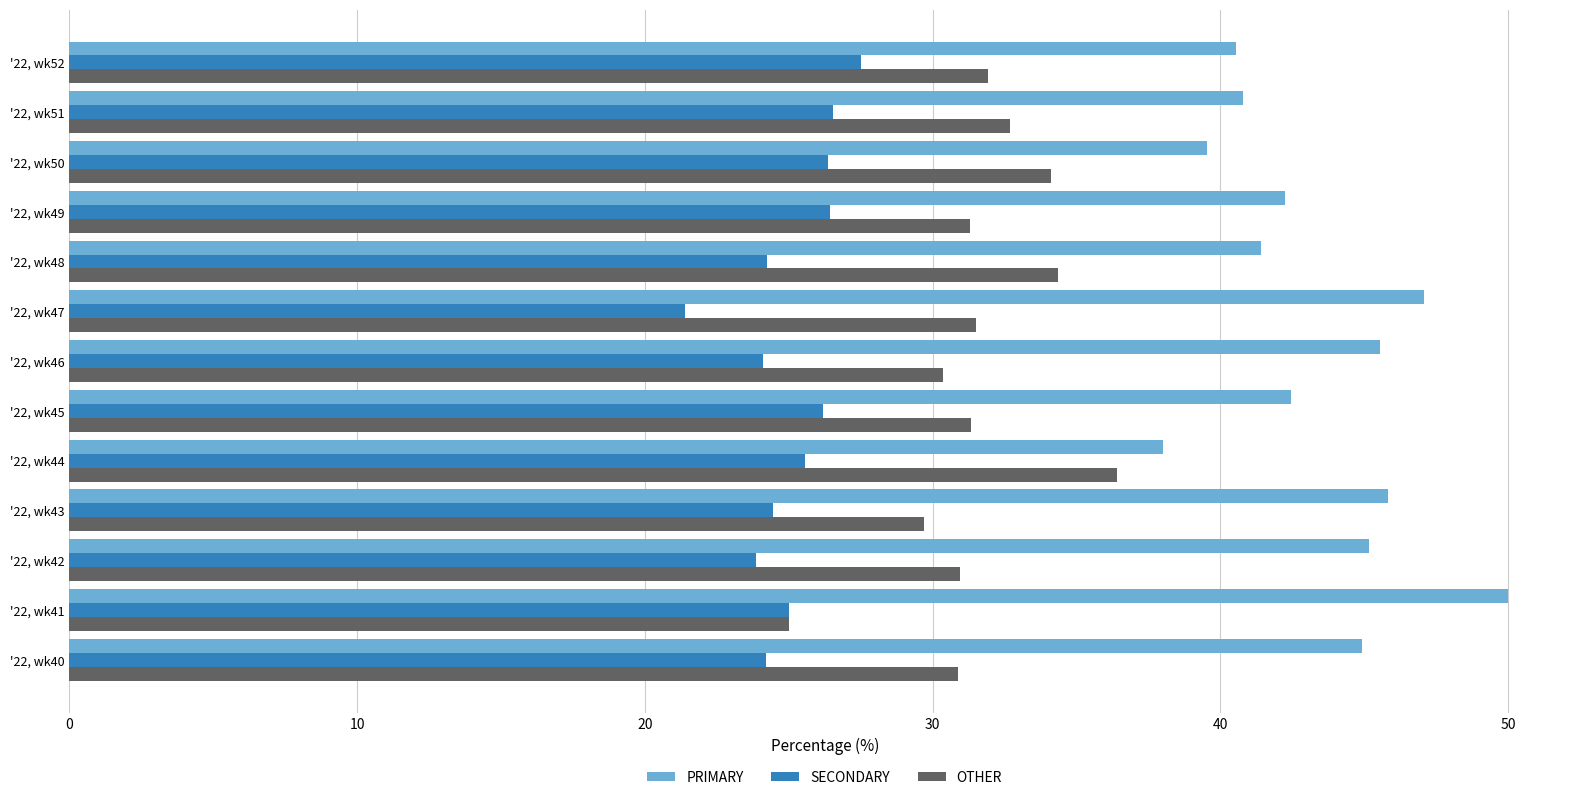

At which label does OTHER reach its minimum?

'22, wk41